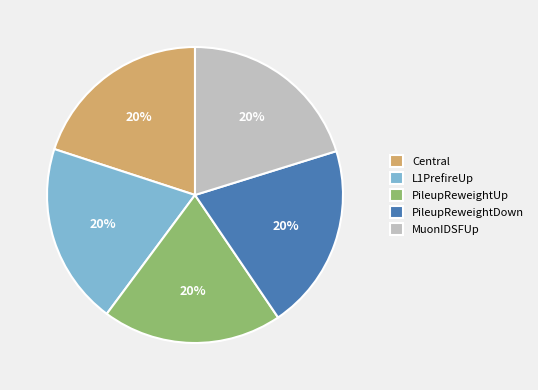

What is the ratio of the value at L1PrefireUp to the value at Central?

1.0